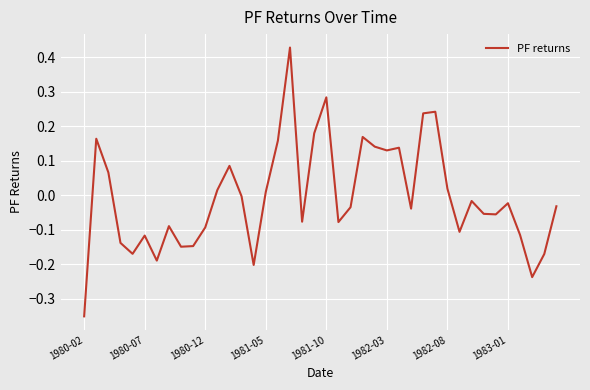

Reading left to right, what are all the values shown in this chart?

-0.4	0.2	0.1	-0.1	-0.2	-0.1	-0.2	-0.1	-0.1	-0.1	-0.1	0.0	0.1	-0.0	-0.2	0.0	0.2	0.4	-0.1	0.2	0.3	-0.1	-0.0	0.2	0.1	0.1	0.1	-0.0	0.2	0.2	0.0	-0.1	-0.0	-0.1	-0.1	-0.0	-0.1	-0.2	-0.2	-0.0